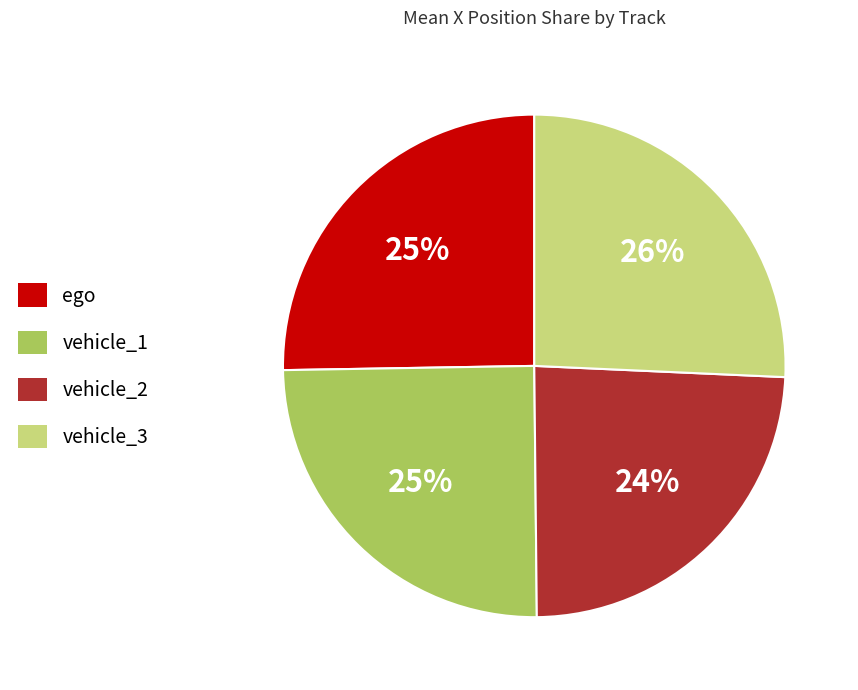

To the nearest percent, what is the combined percentage of ego and vehicle_1?

50%